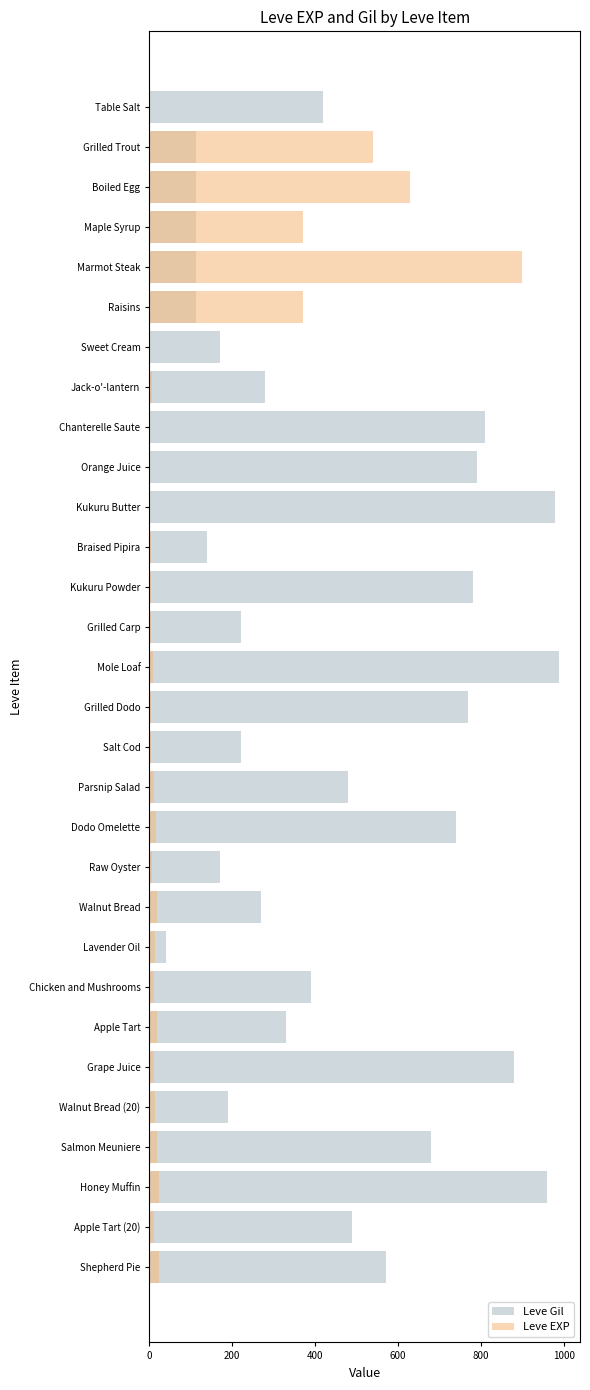

What position from the right is Grape Juice?

6